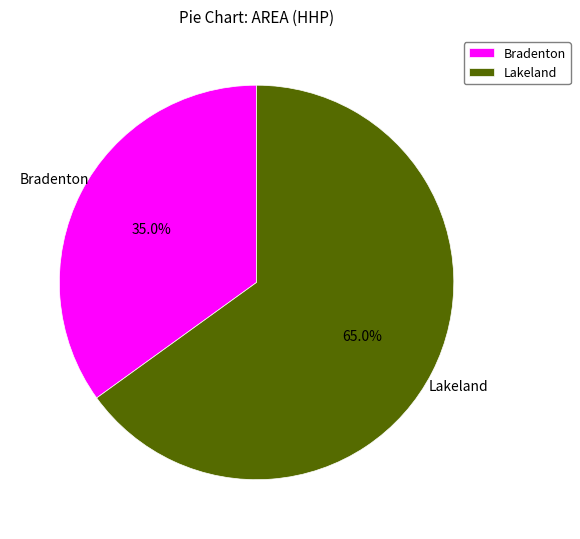

What is the largest slice in the pie chart?

Lakeland